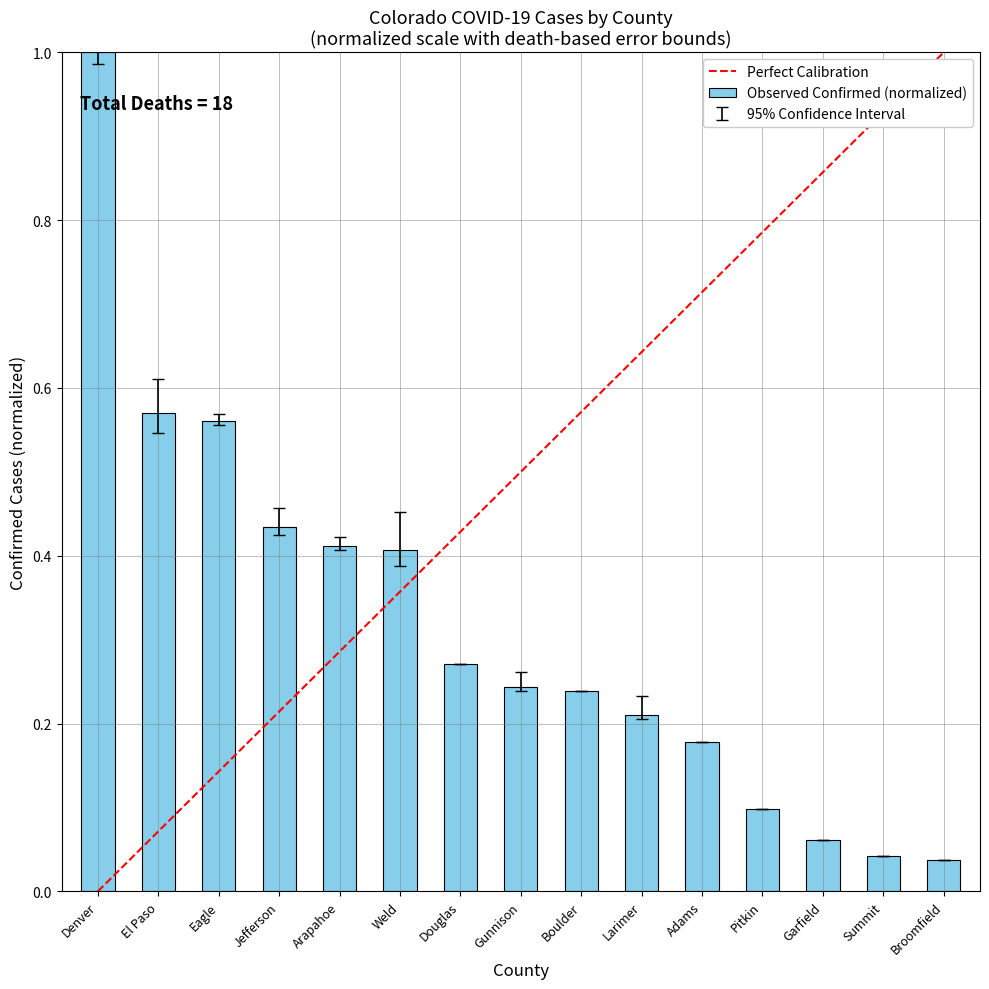

The chart shows a value of 0.1 at Pitkin. True or false?

True